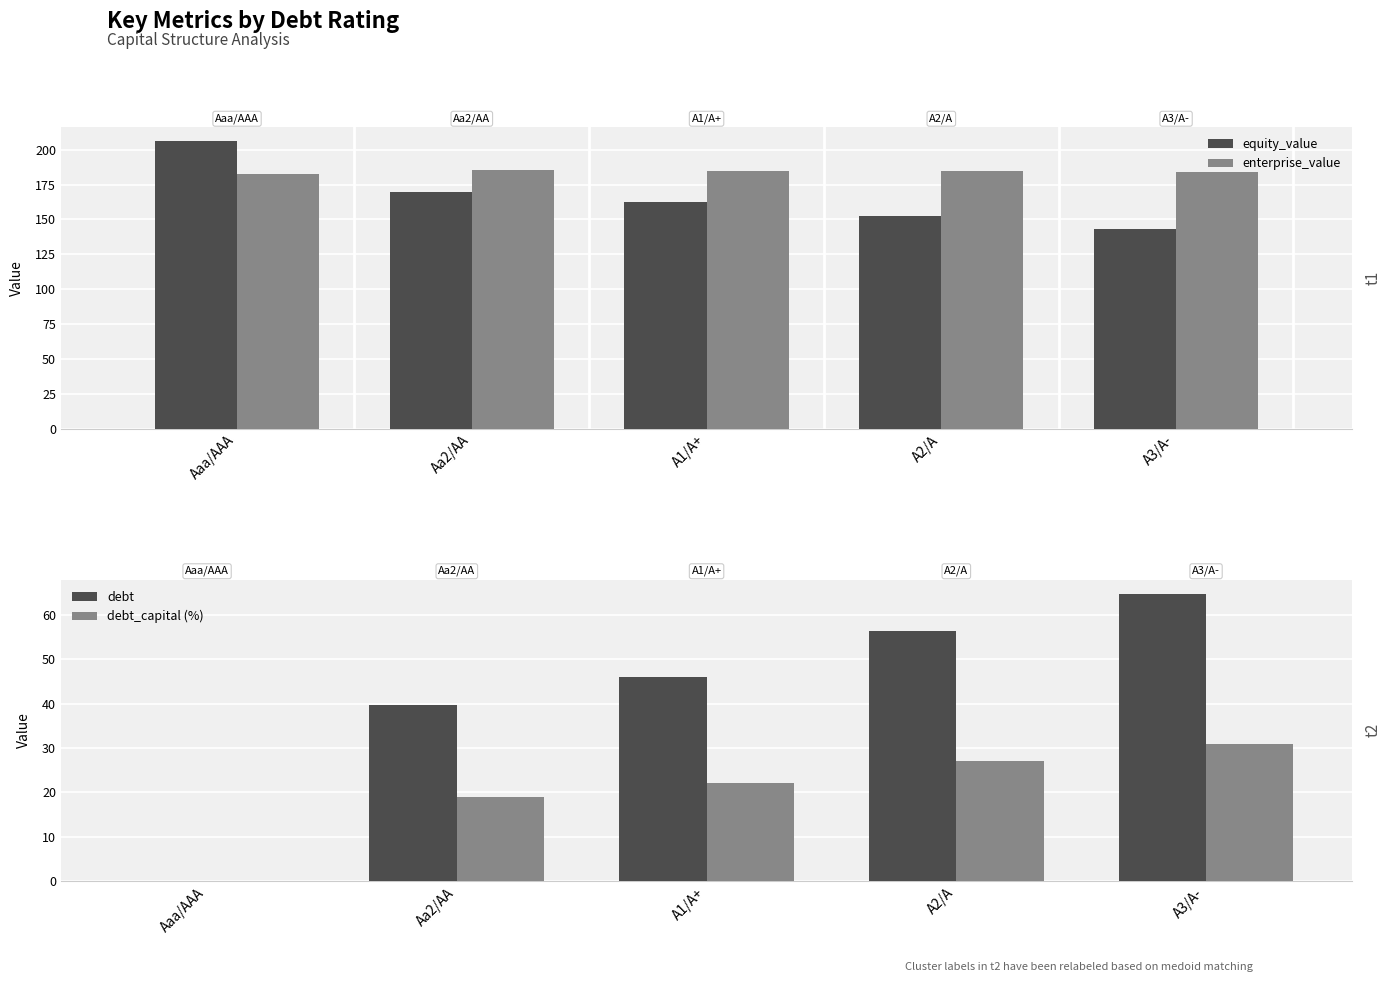

What is the highest value of the enterprise_value series?

185.7